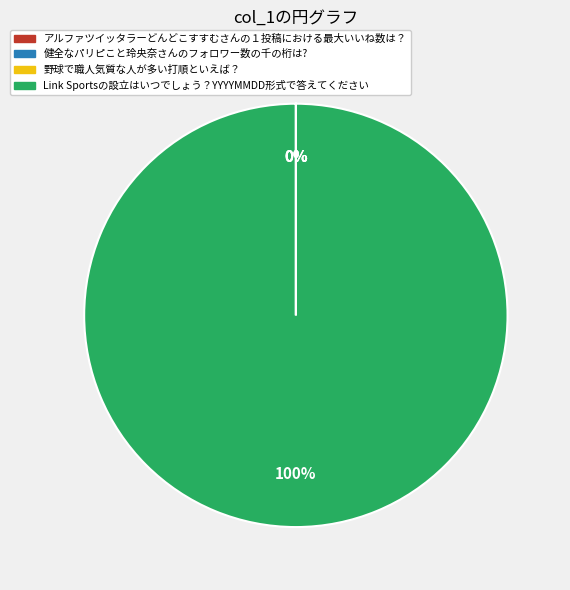

To the nearest percent, what percentage of the pie is Link Sportsの設立はいつでしょう？YYYYMMDD形式で答えてください?

100%